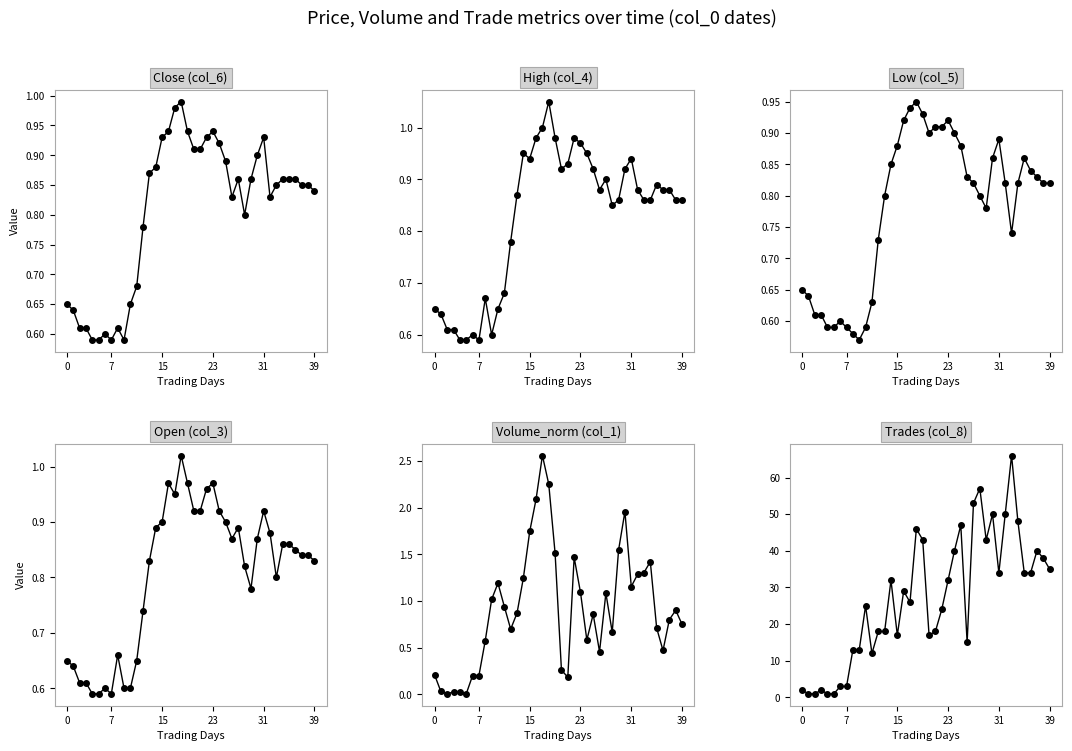

What is the difference between the highest and lowest values at 20?

16.7